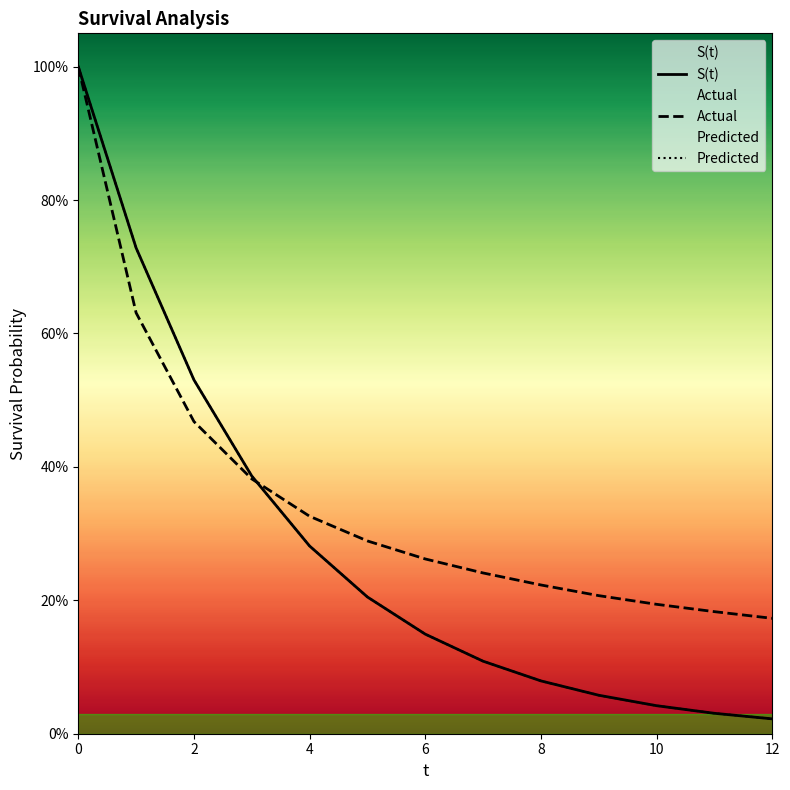

Read the Actual value at 10.

0.2